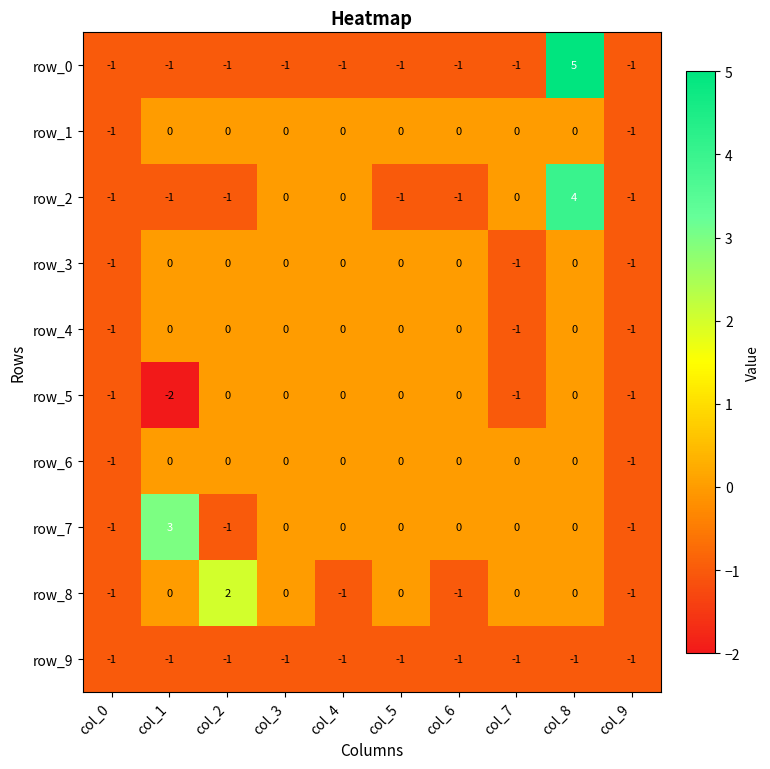

True or false: row_6 has a value of 0 at col_3.

True